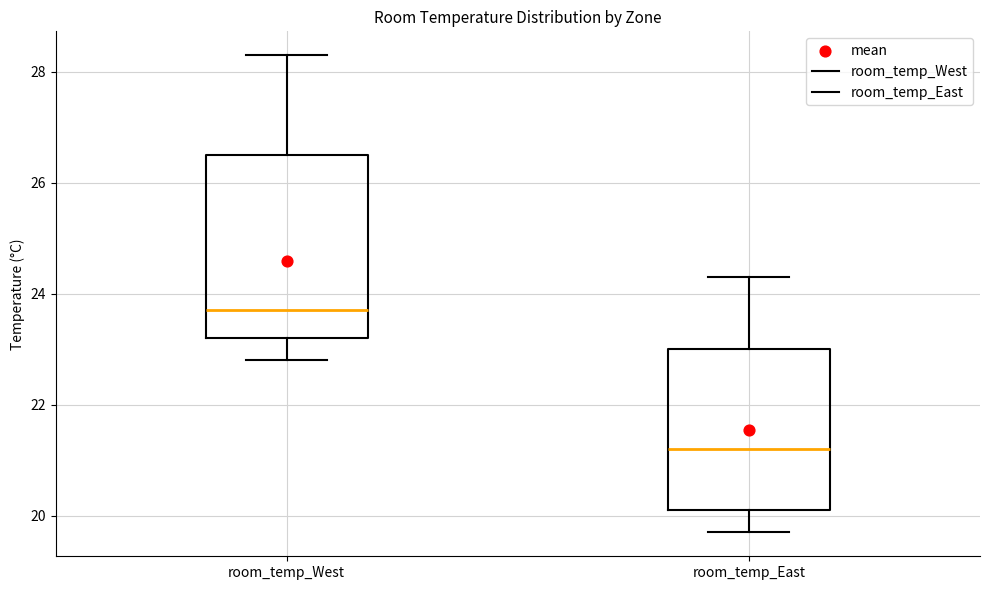

Where does the median line of the box for room_temp_East sit on the y-axis? The values are not printed on the chart, so give them approximately, as read against the axis.

21.2